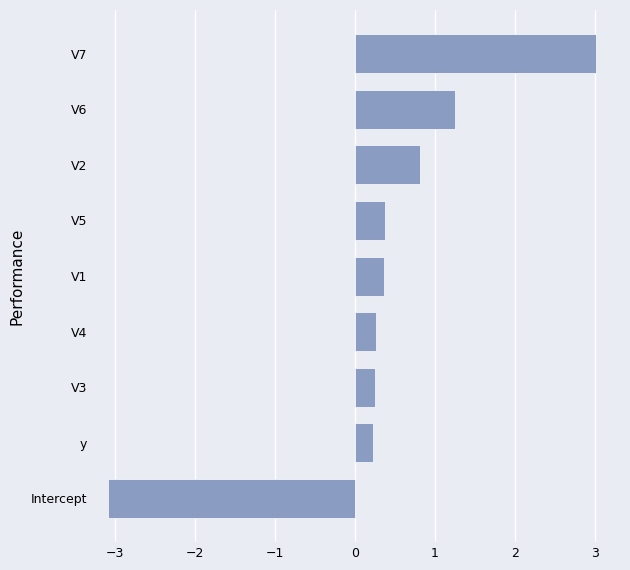

Does the chart contain any negative values?

Yes